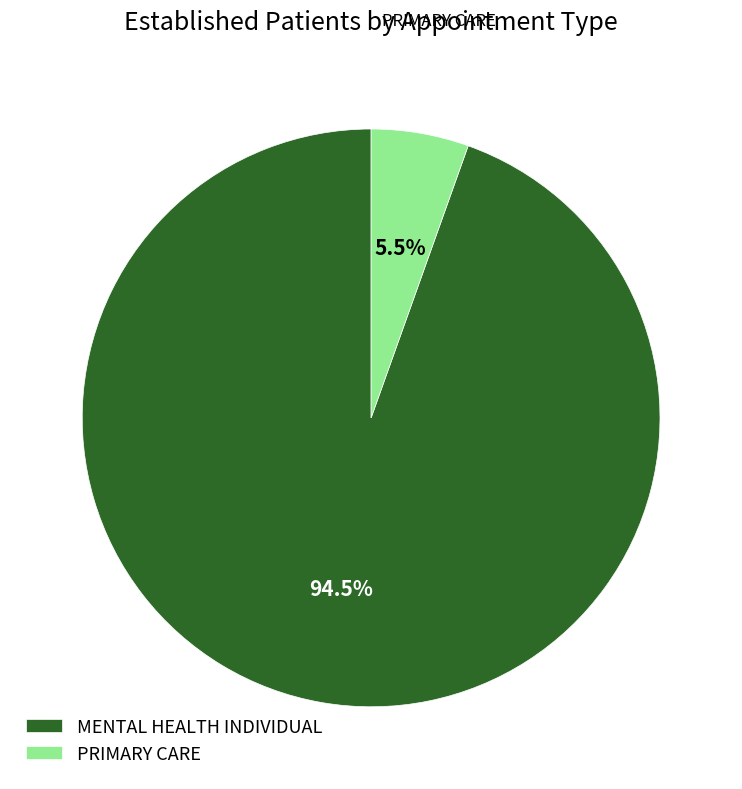

How many slices are in this pie chart?

2